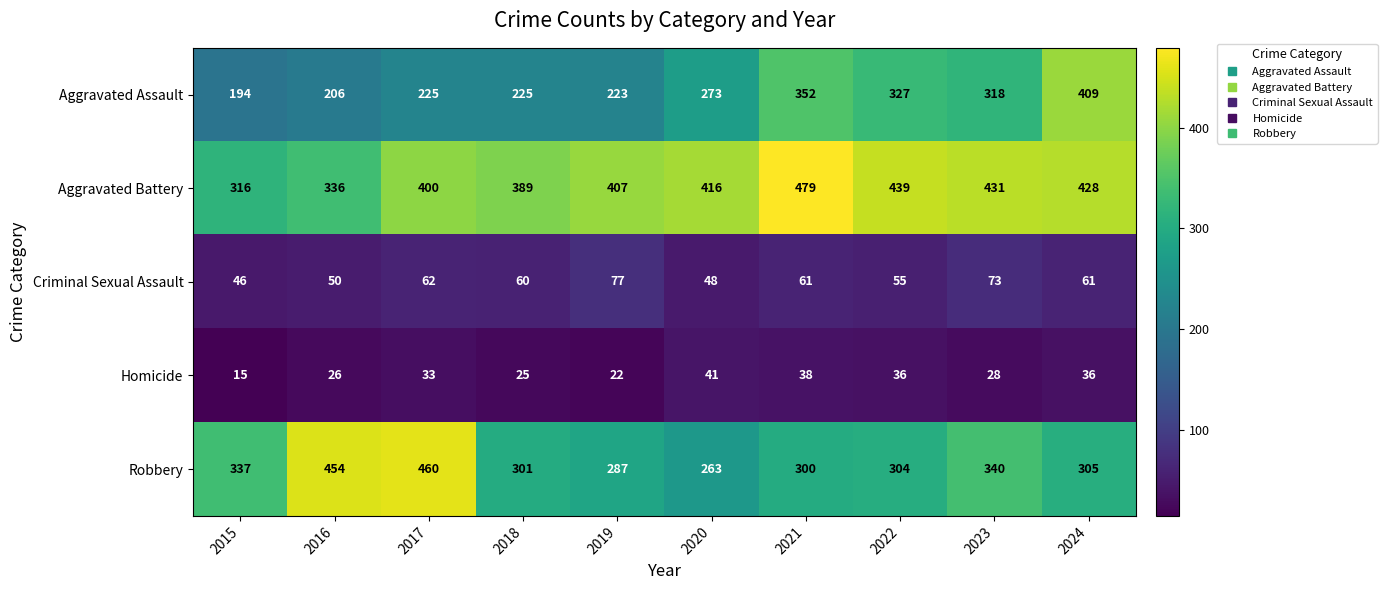

The value of Criminal Sexual Assault at 2019 is 77. True or false?

True